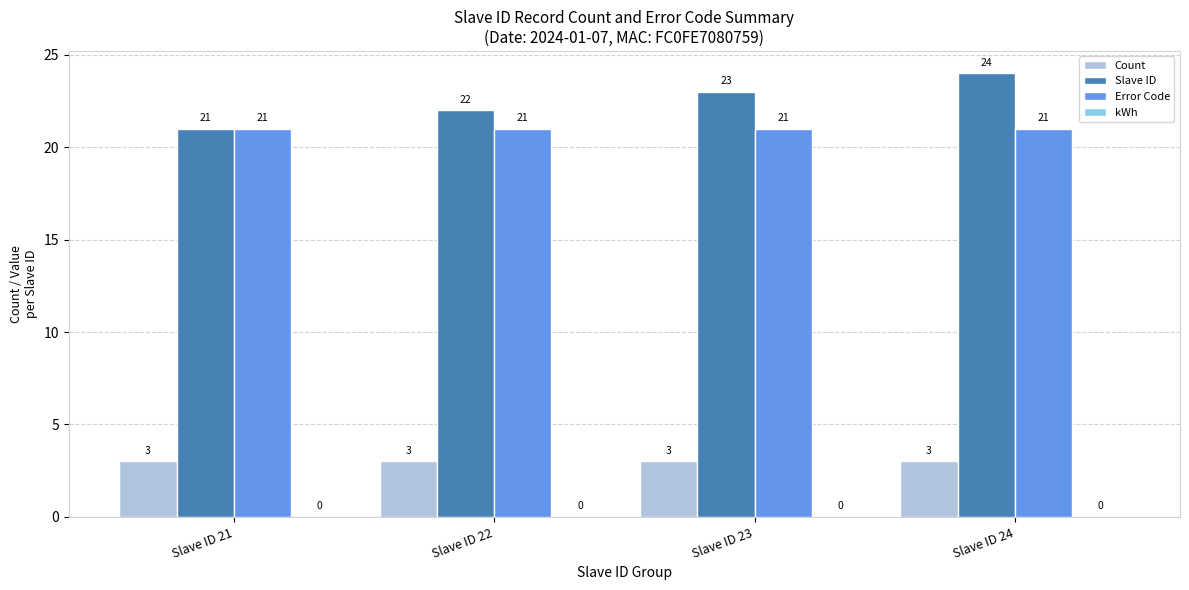

Reading left to right, list all the values displayed in this chart.

Count: 3	3	3	3
Slave ID: 21	22	23	24
Error Code: 21	21	21	21